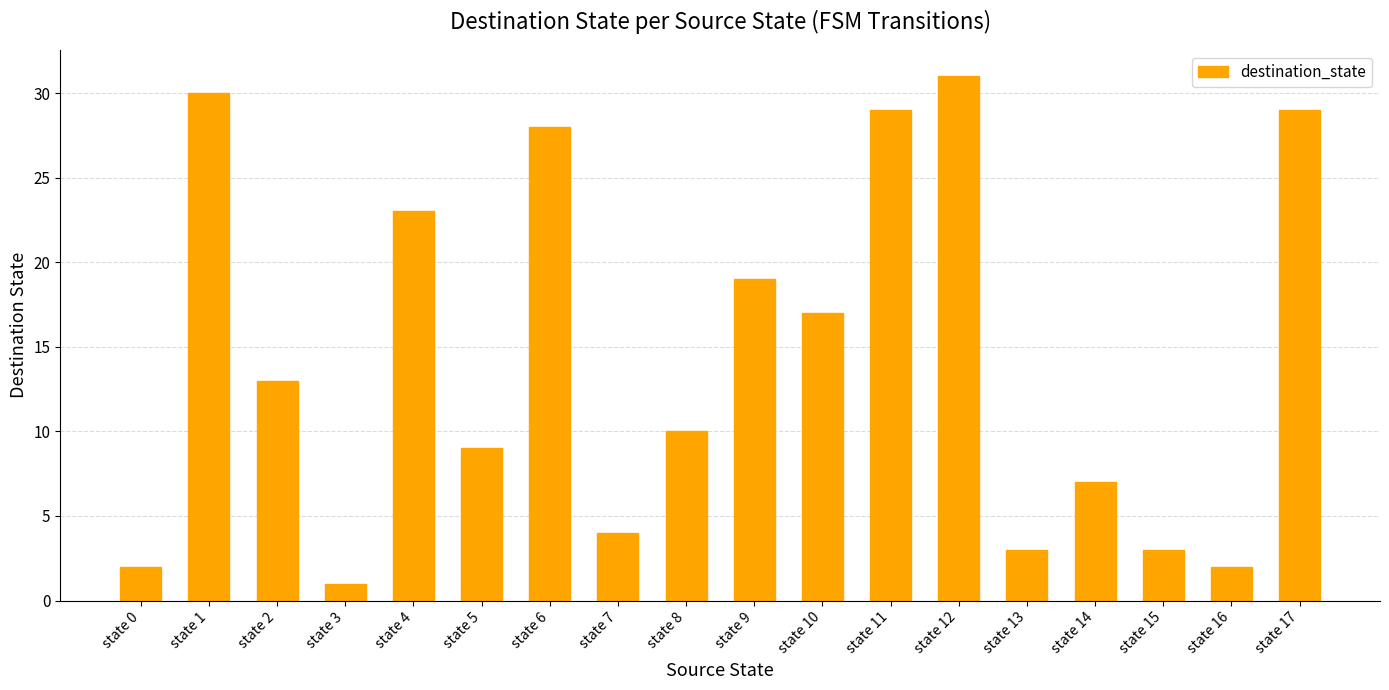

What is the difference between the values at state 8 and state 15?

7